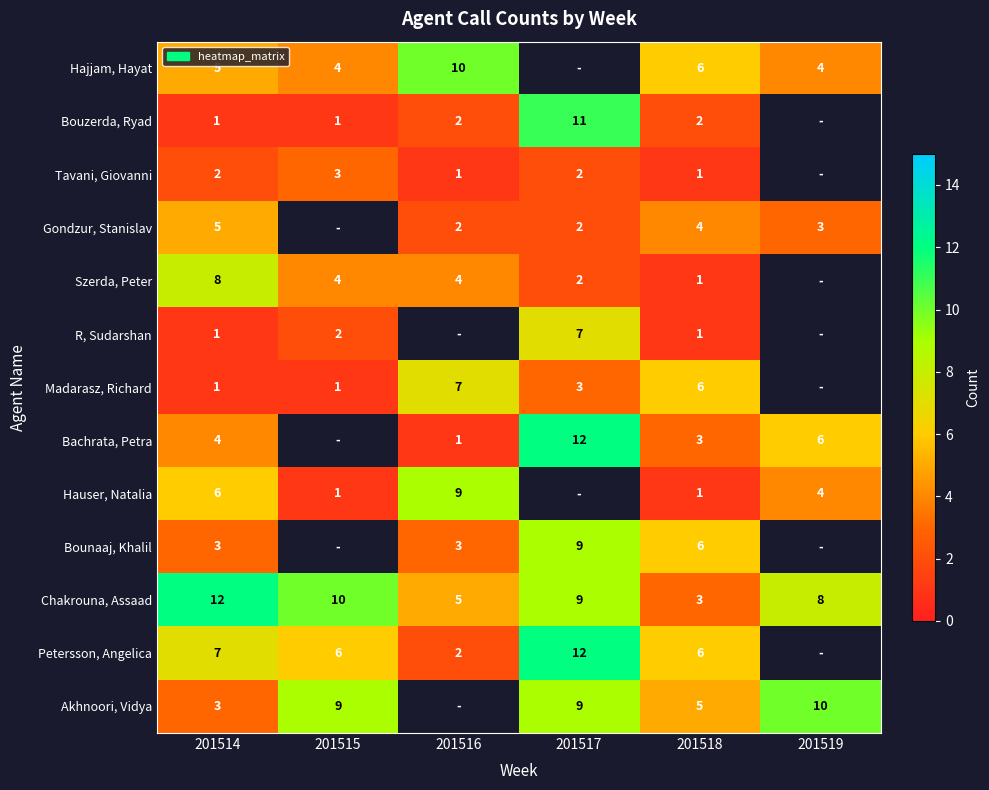

What is the difference between the highest and lowest values at 201518?

5